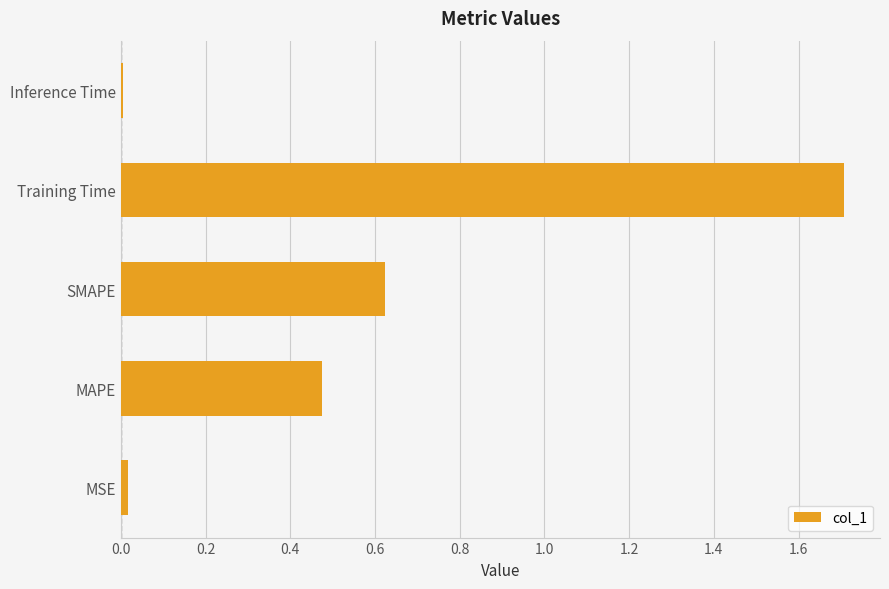

What is the difference between the maximum and minimum values?

1.7